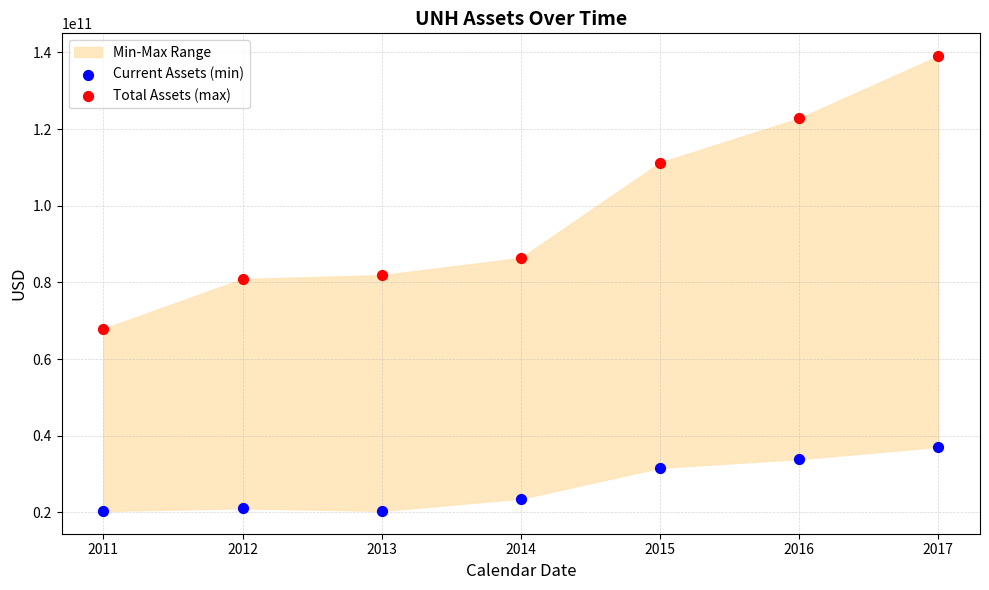

In the Current Assets (min) series, what Y value is closest to 28717000000?

31639000000